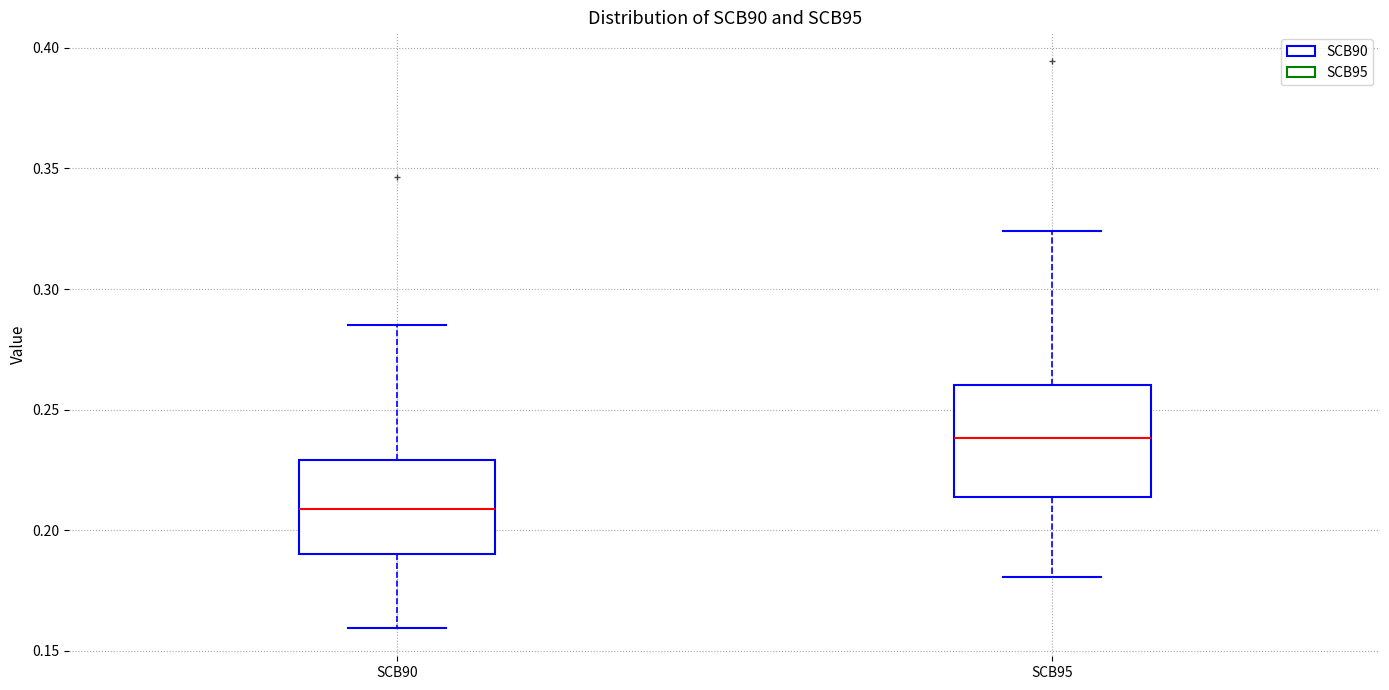

Reading left to right, transcribe this box plot: for each box, give where its median line is, the range the box spans, and where its two whiskers end, as read against the y-axis. The values are not printed on the chart, so give them approximately, as read against the axis.

SCB90: median 0.210, box 0.190 to 0.230, whiskers 0.160 to 0.285
SCB95: median 0.240, box 0.215 to 0.260, whiskers 0.180 to 0.325